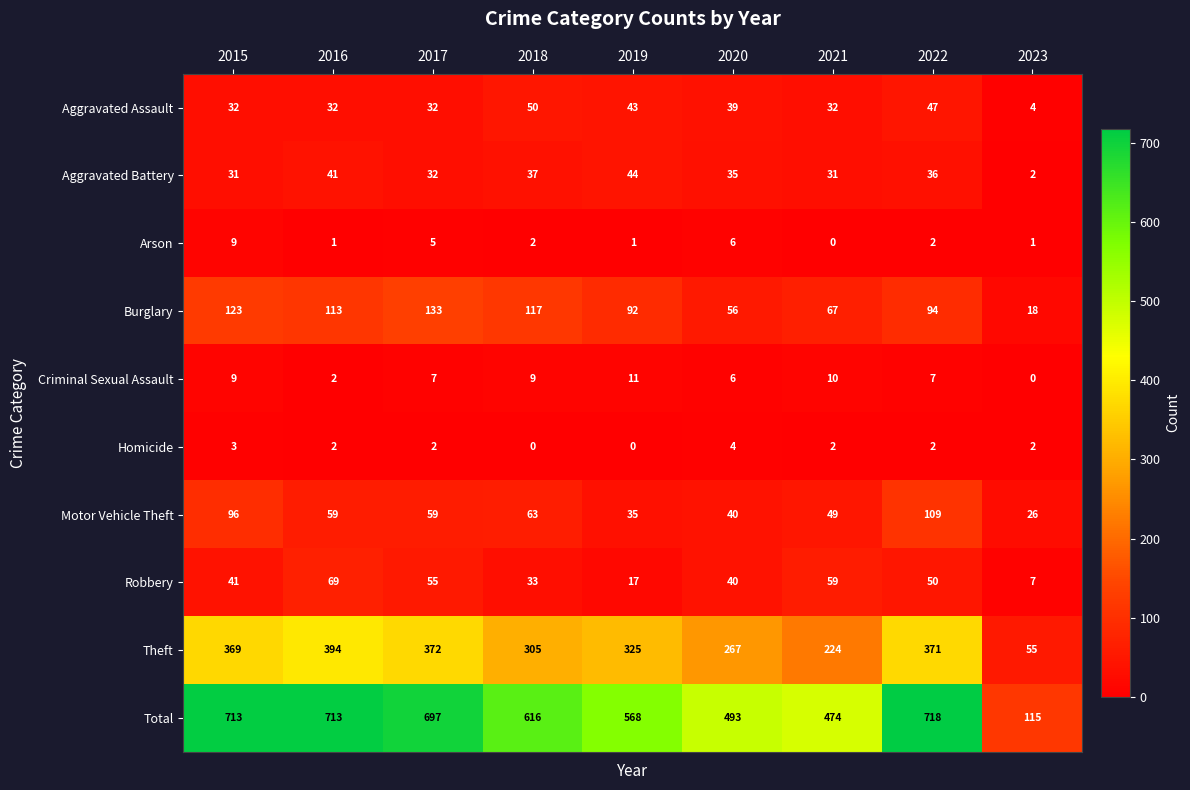

What is the difference between the highest and lowest values at 2020?

489